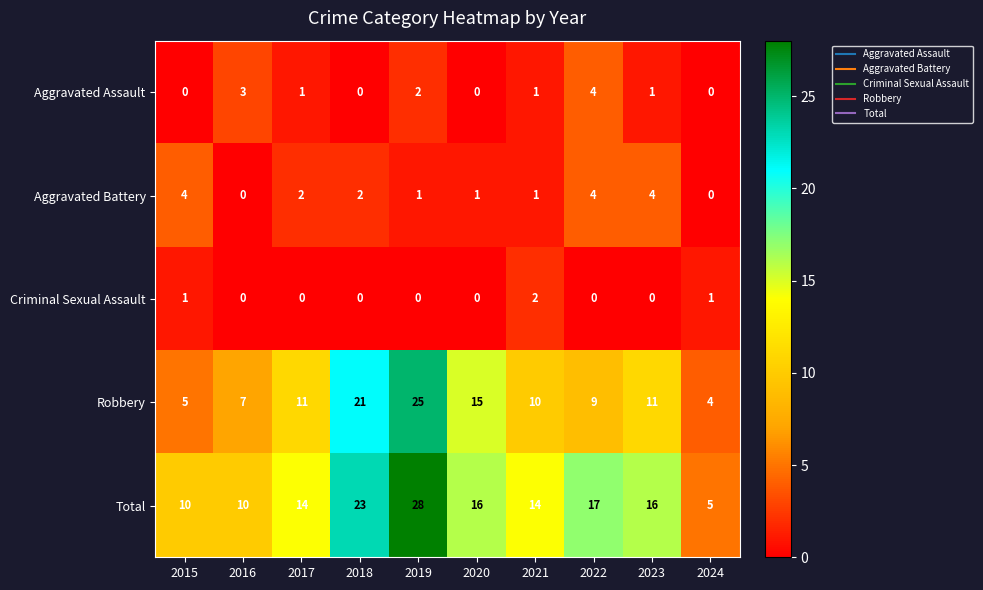

What is the total value across all series at 2020?

32